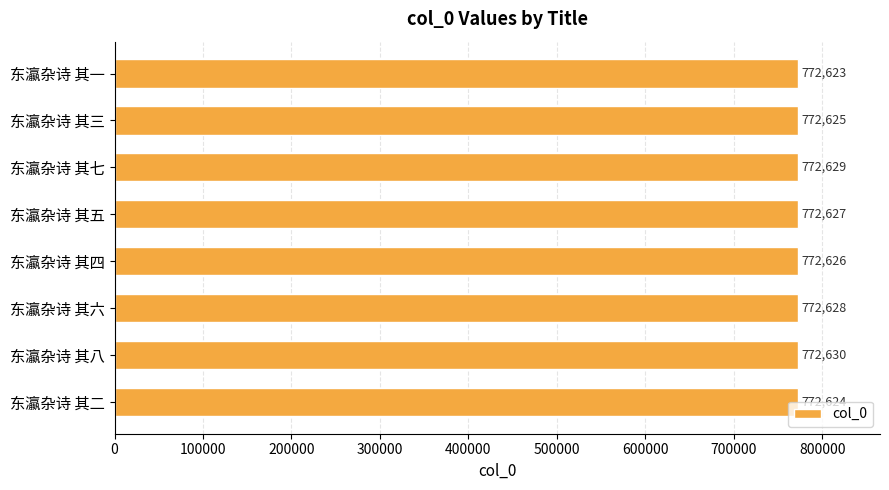

Where is the data nearest to the value 772626?

东瀛杂诗 其四